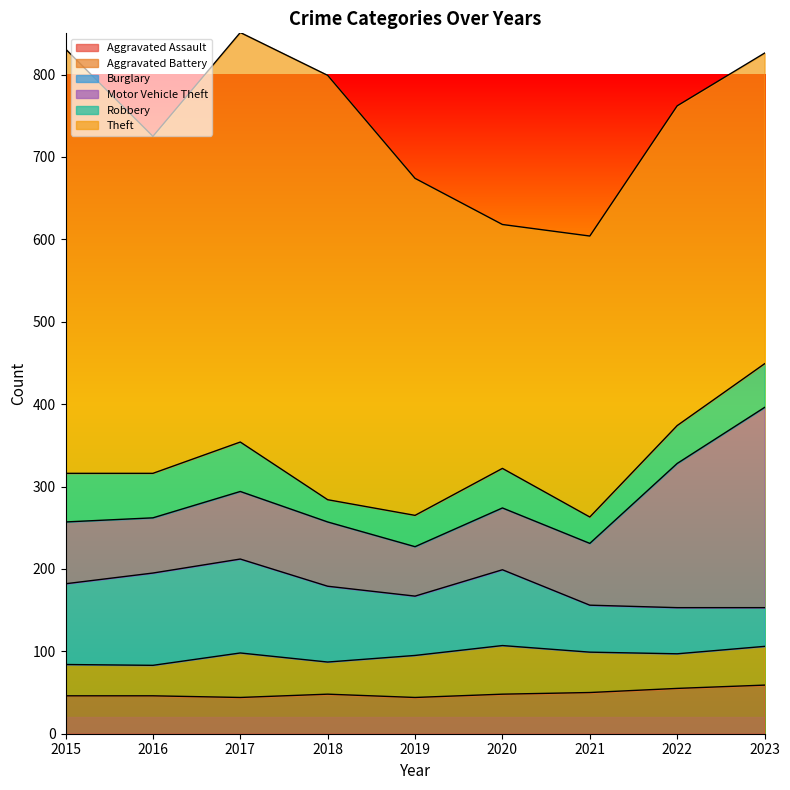

What is the average value of the Theft series?

416